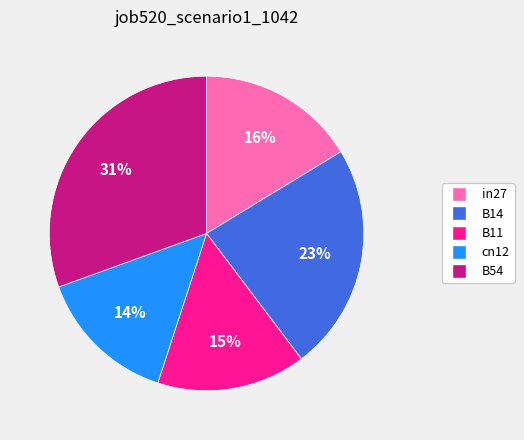

Do B11 and in27 together represent more than half of the pie?

No